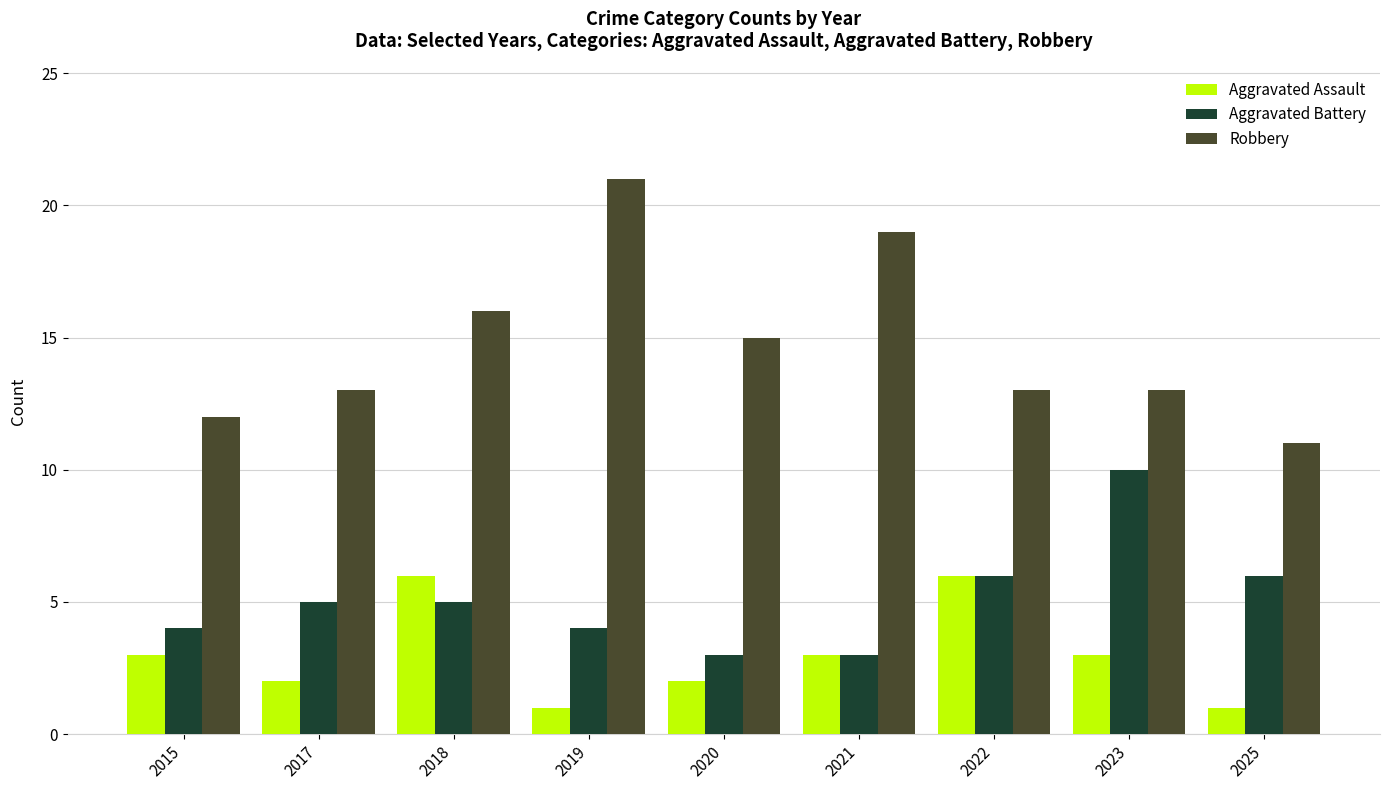

At 2025, list the series in order from smallest to largest.

Aggravated Assault, Aggravated Battery, Robbery